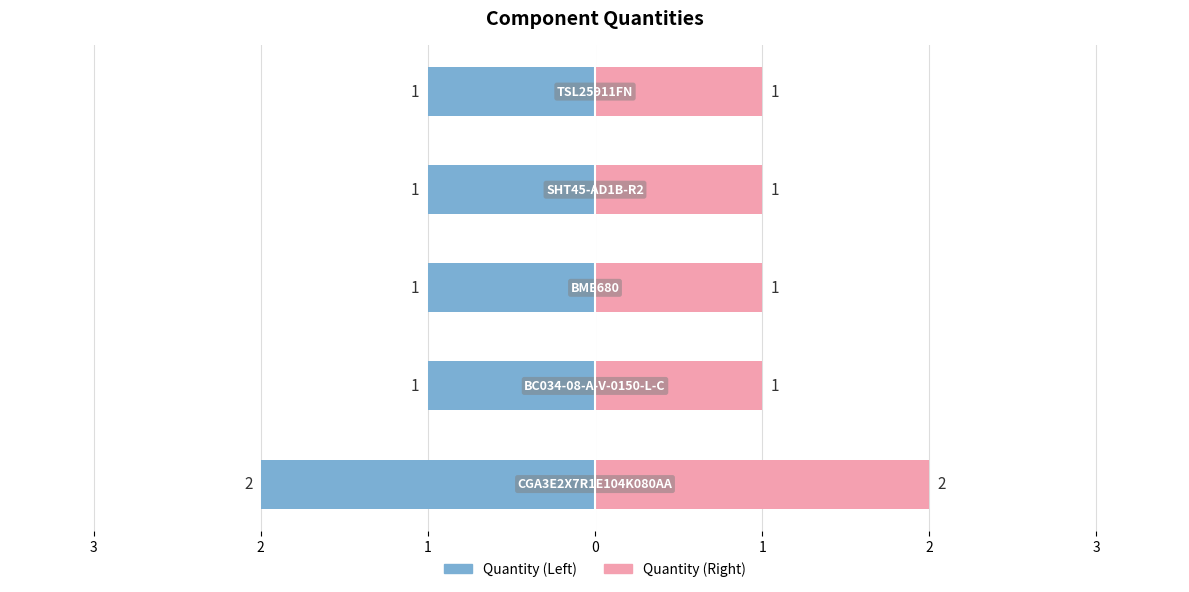

Count the values in the range 1 to 2.

5